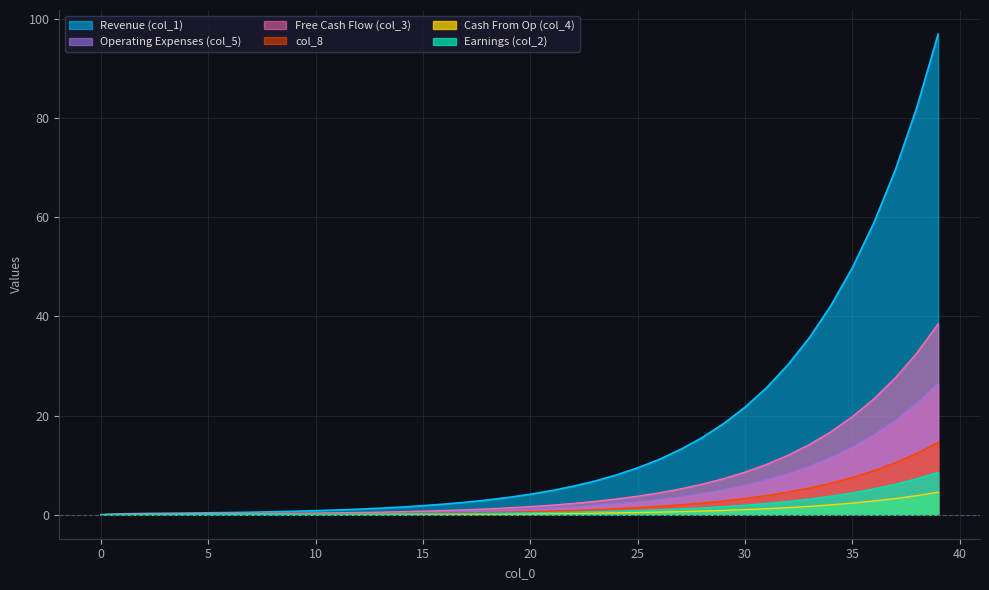

Is the value of col_5 at 19 greater than the value of col_2 at 7?

Yes